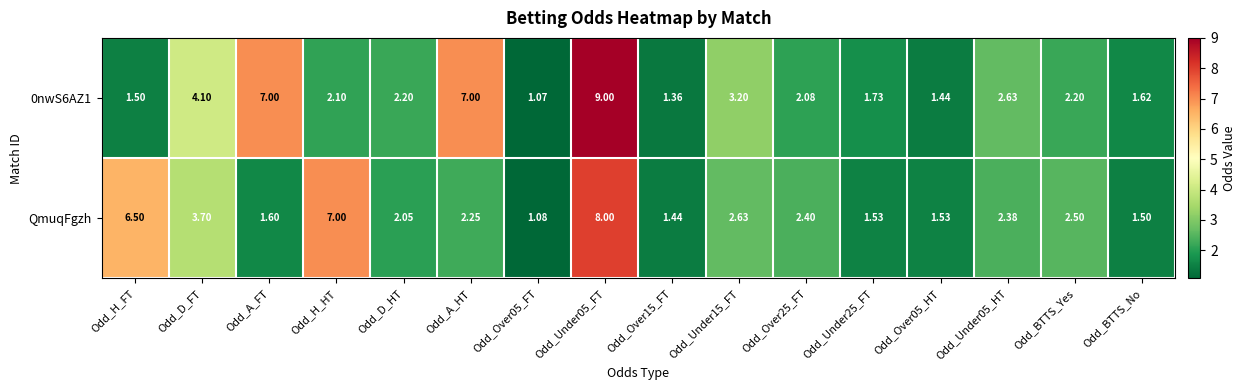

Which series changed the most between Odd_H_HT and Odd_Under15_FT?

QmuqFgzh